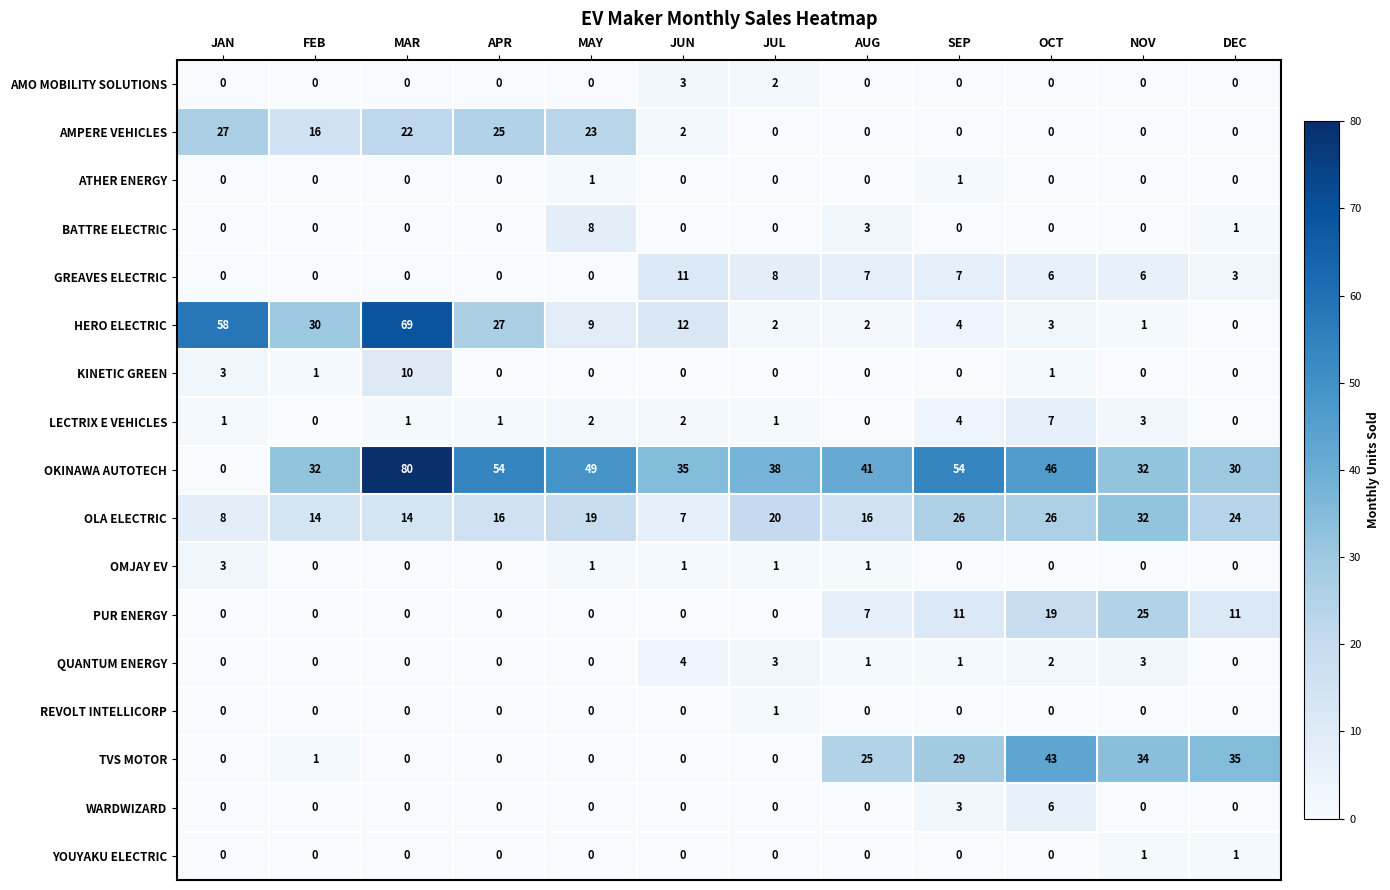

What is the maximum value for AMPERE VEHICLES?

27